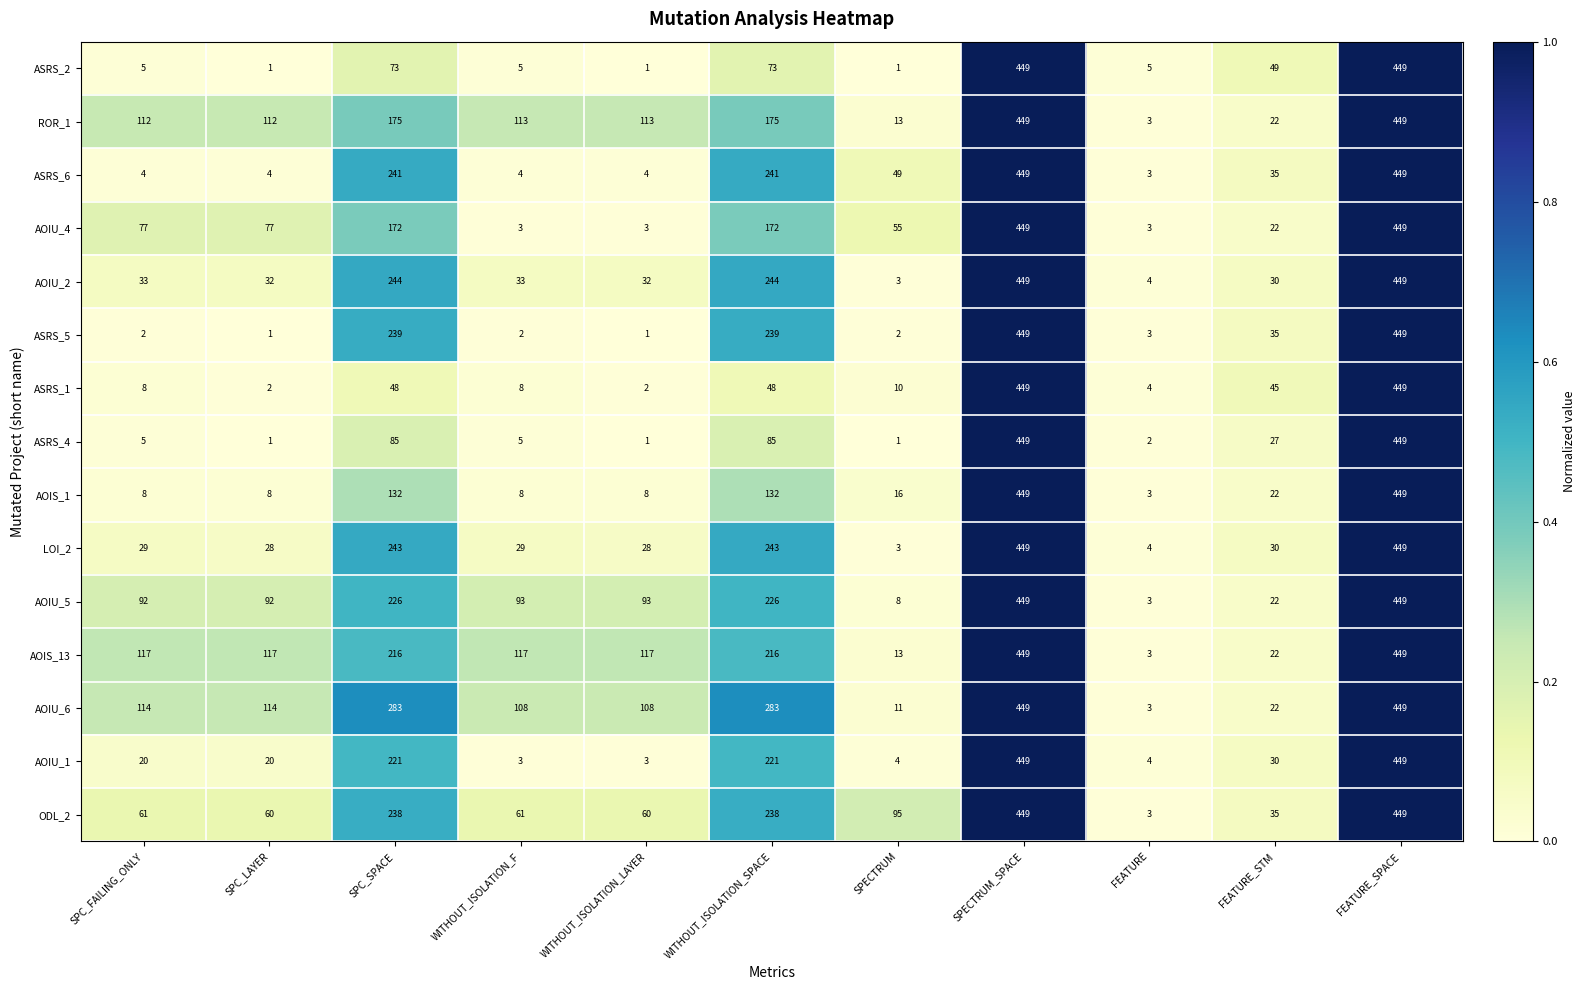

What is the difference between the second highest and minimum values in the AOIS_1 series?

446